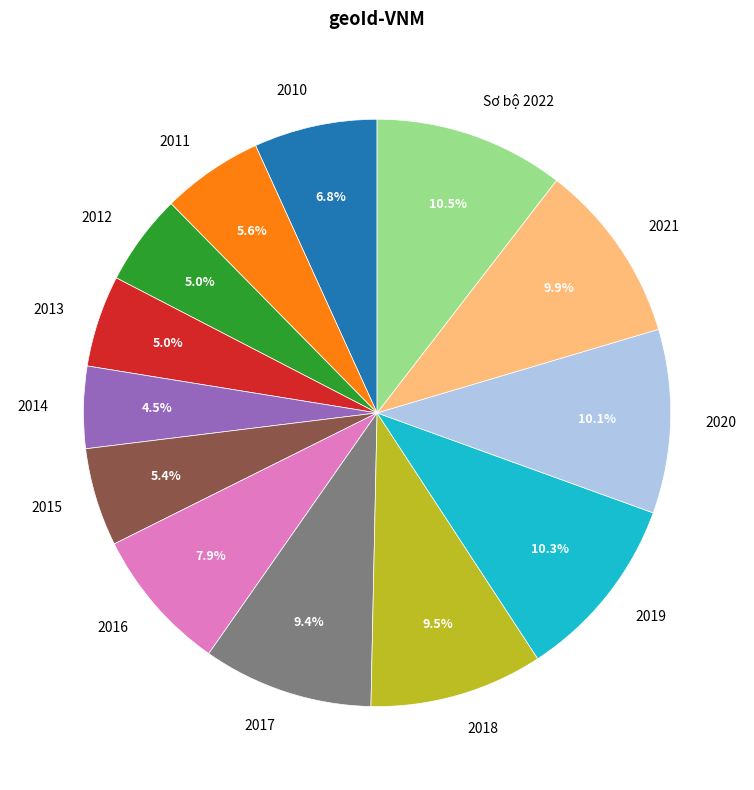

Which category has the smallest portion of the pie?

2014